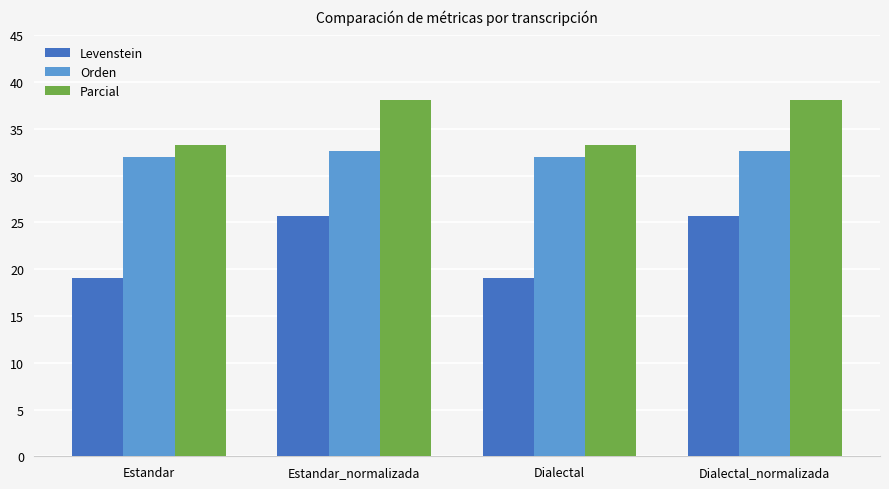

Rank the series by their maximum value, from highest to lowest.

Parcial, Orden, Levenstein